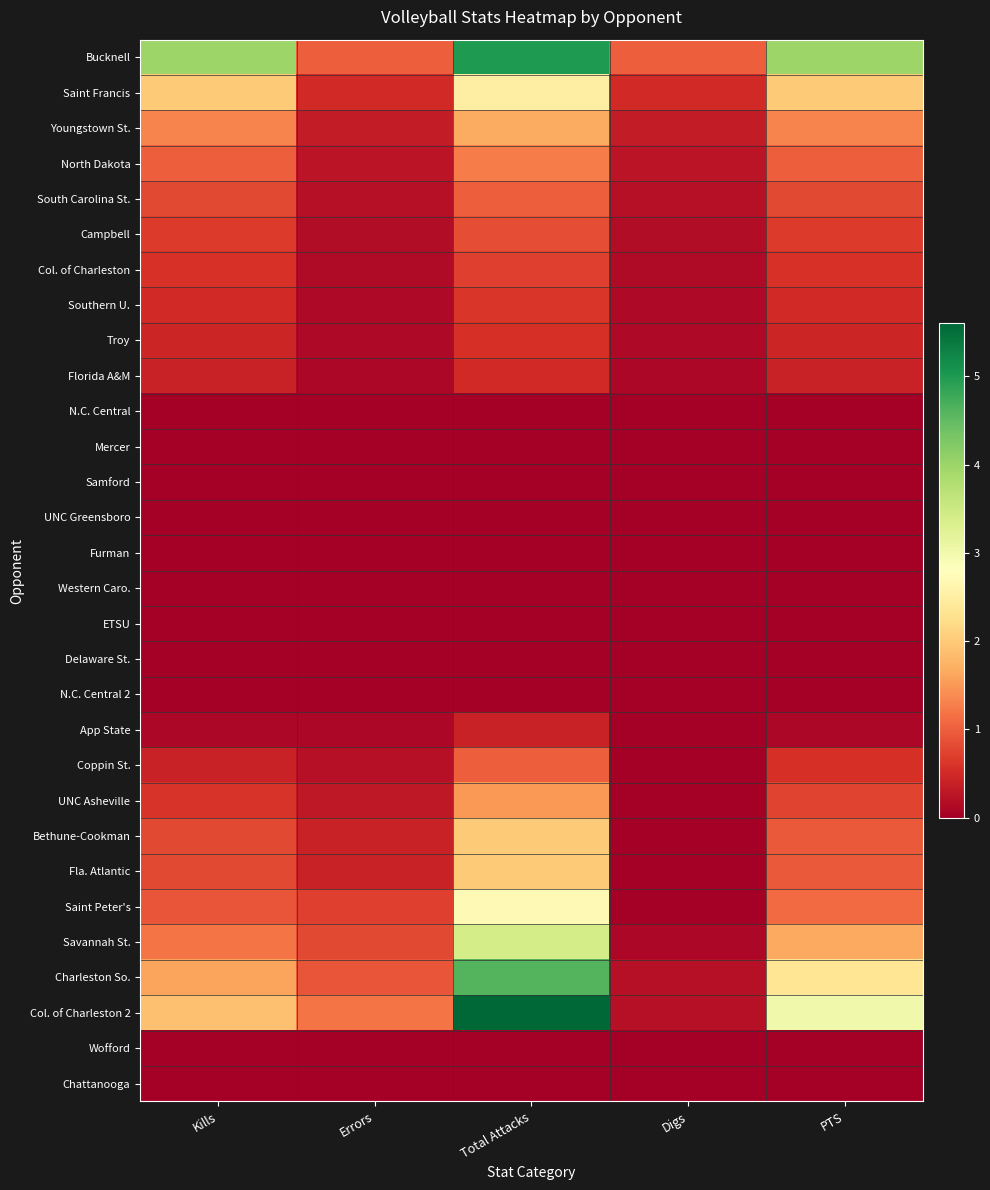

What is the greatest value displayed?

5.6